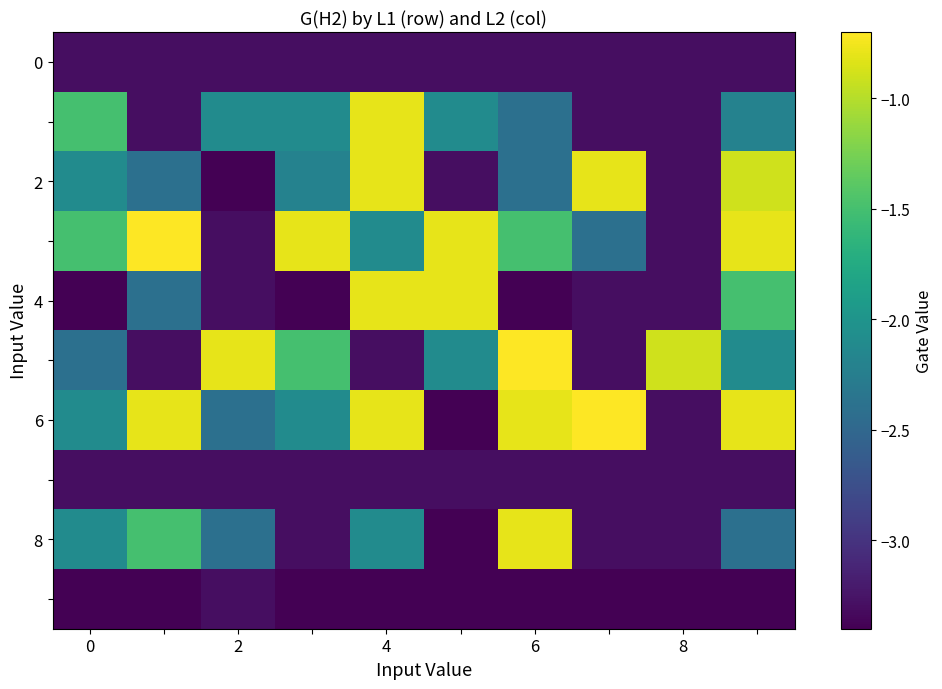

Count the number of data series in this chart.

10